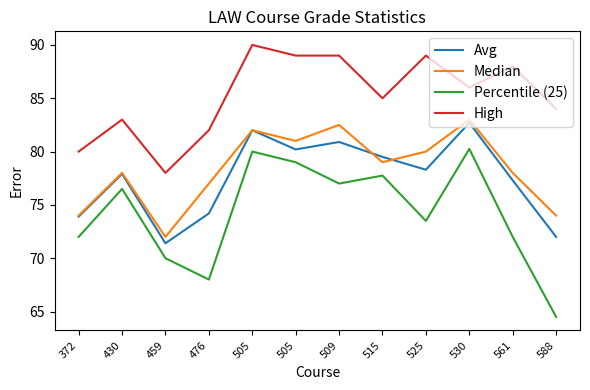

The value of Percentile (25) at 459 is 29.0. True or false?

False